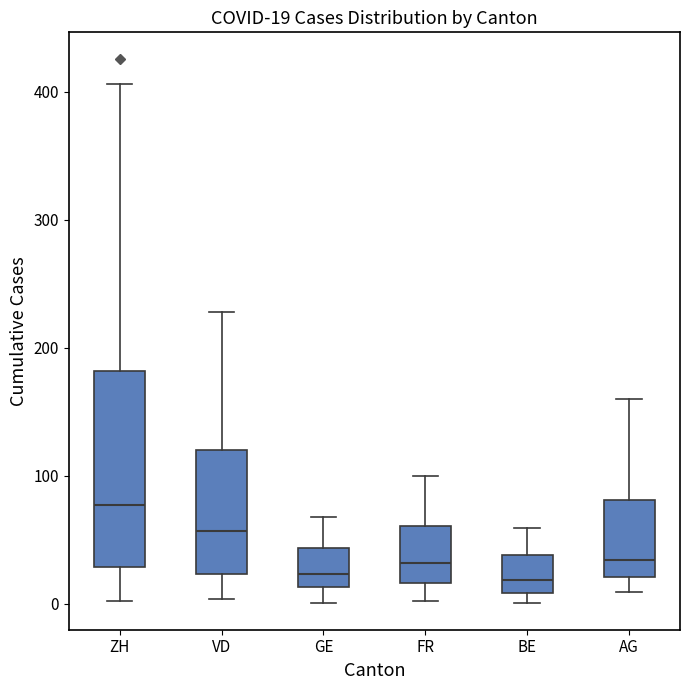

Comparing the boxes themselves (not the whiskers), which one is the tallest?

ZH